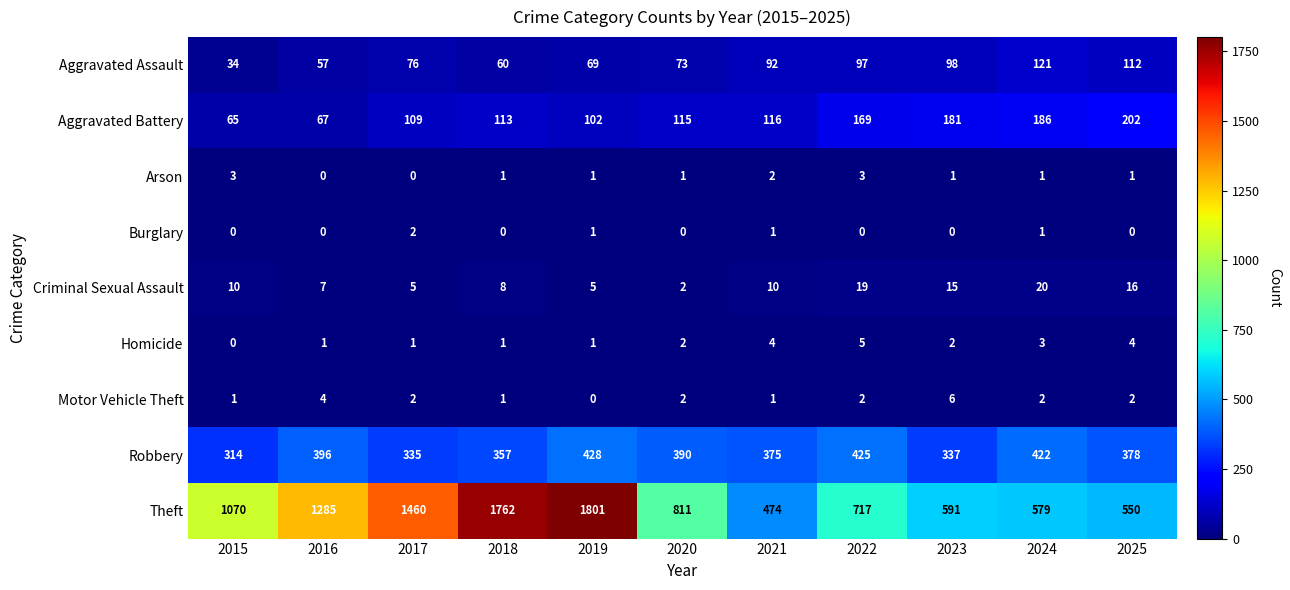

Count the number of data series in this chart.

9